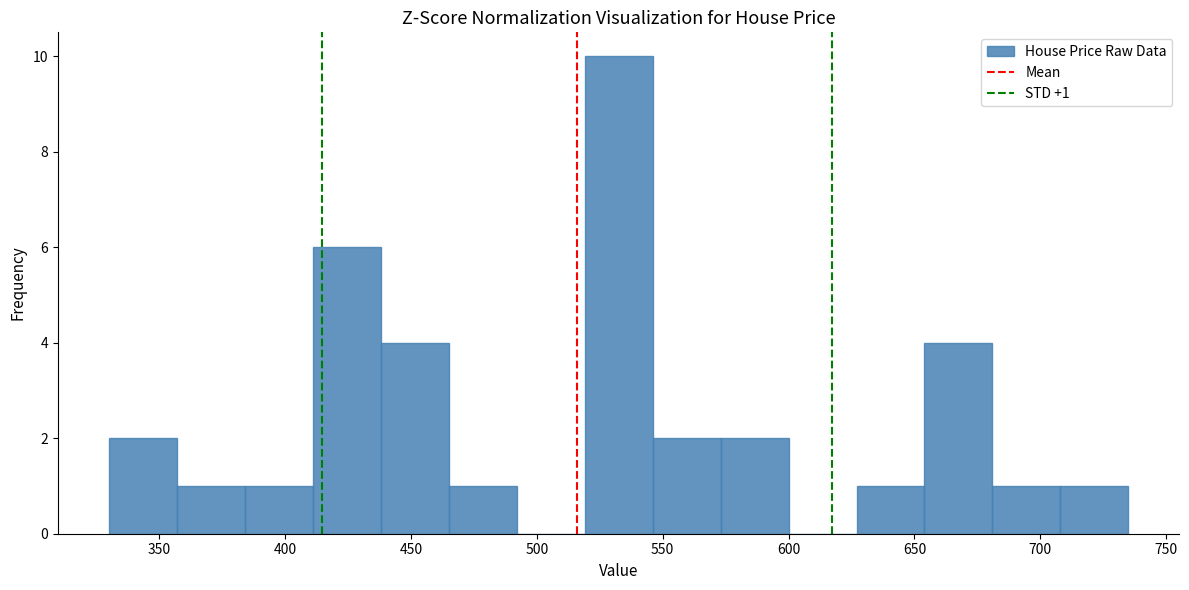

Over which range of the x-axis is the bar tallest?

519 to 546